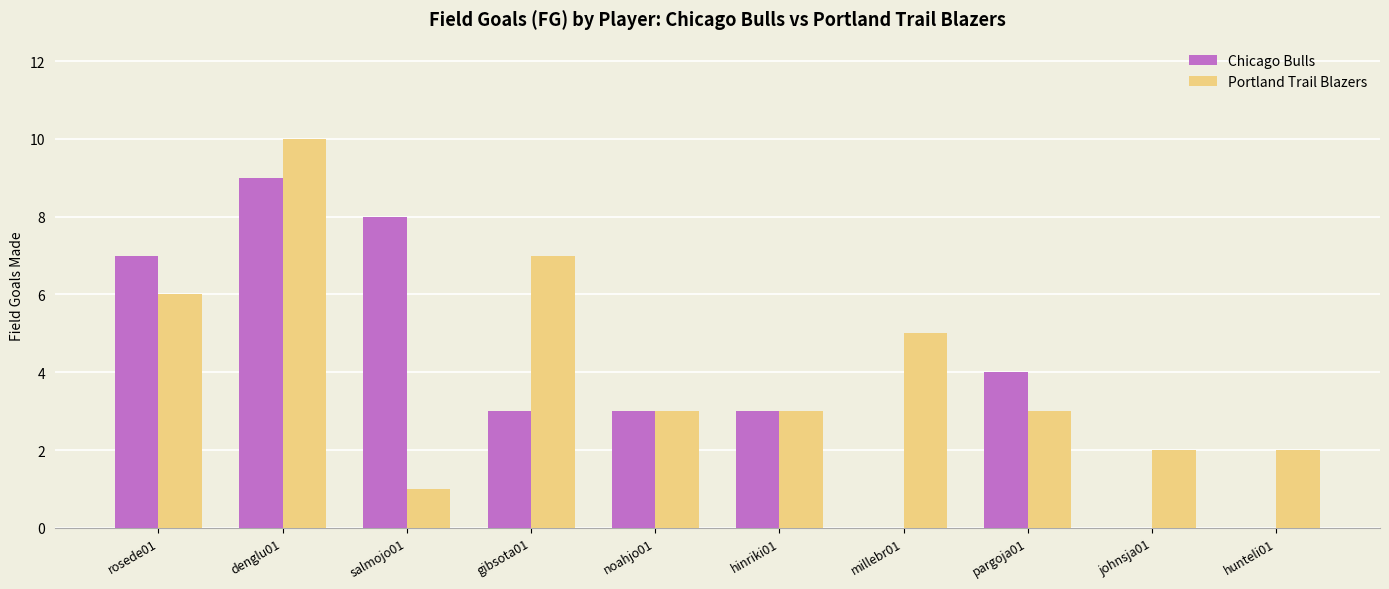

What are all the series names shown in the legend?

Chicago Bulls, Portland Trail Blazers